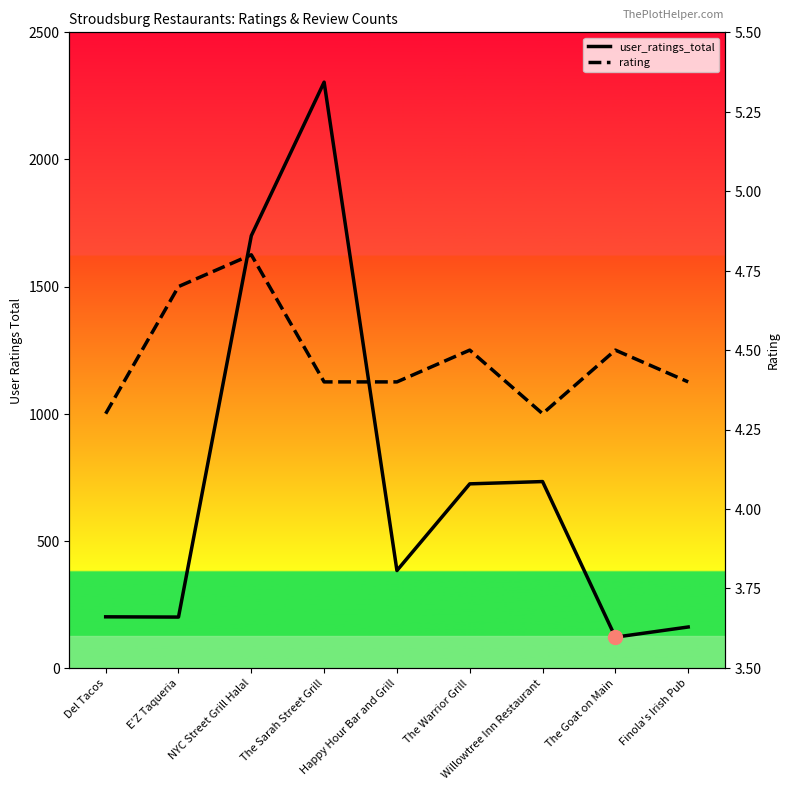

What is the value of the rating point at the 1st from the left?

4.3